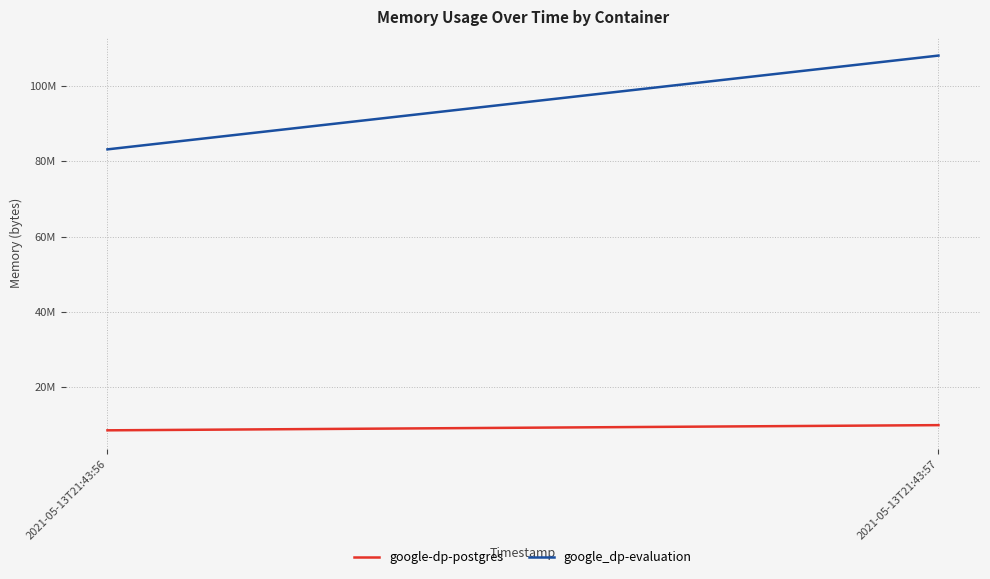

How many google-dp-postgres values are between 8454144 and 9834496?

2